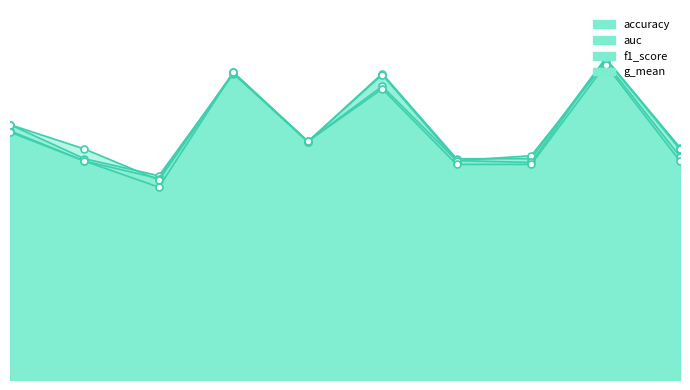

Count the accuracy values in the range 0 to 1.

10